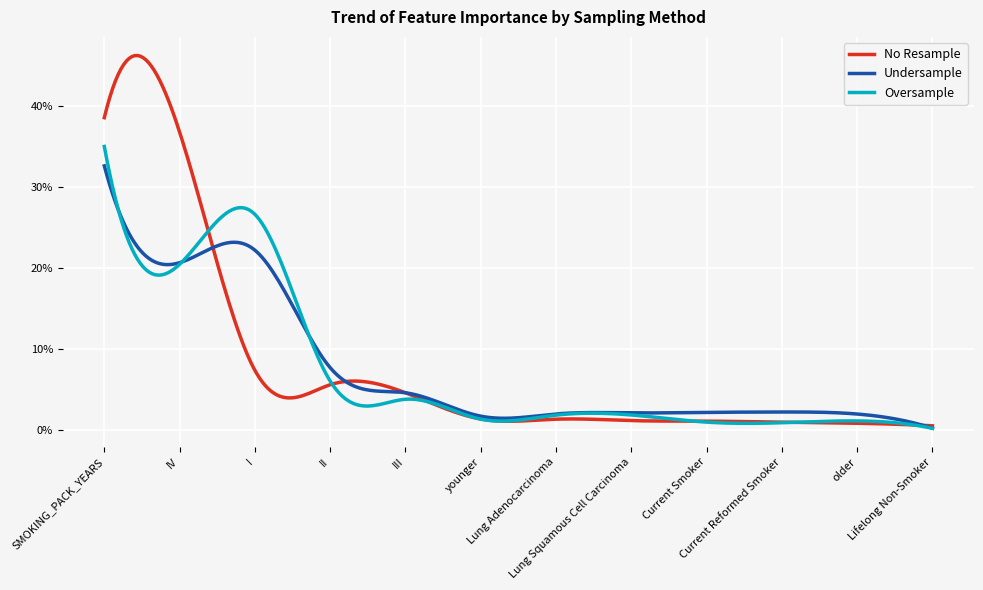

What are all the series names shown in the legend?

No Resample, Undersample, Oversample